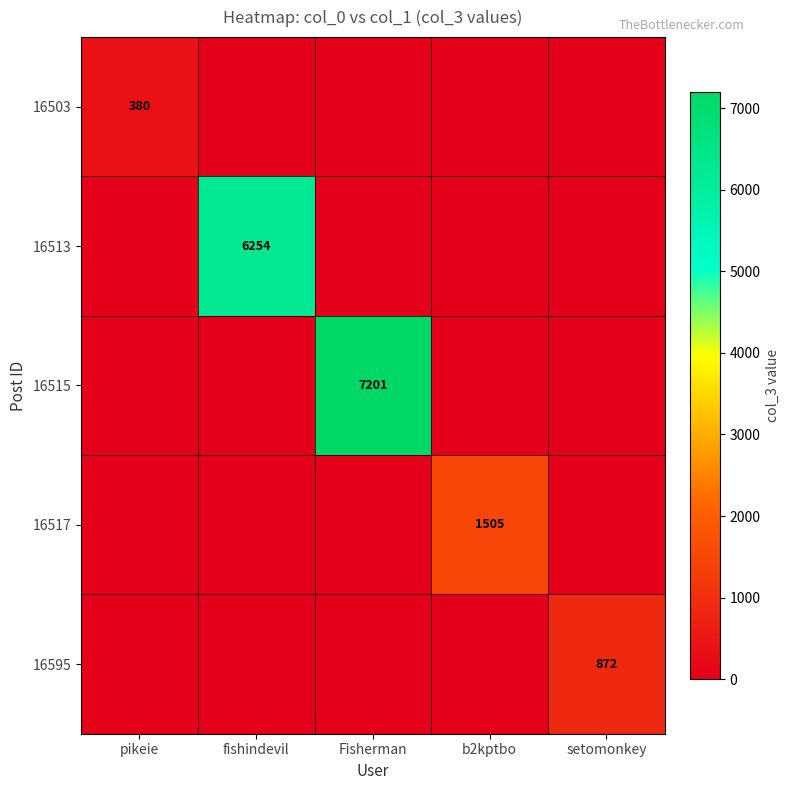

The value of 16503 at pikeie is 380. True or false?

True